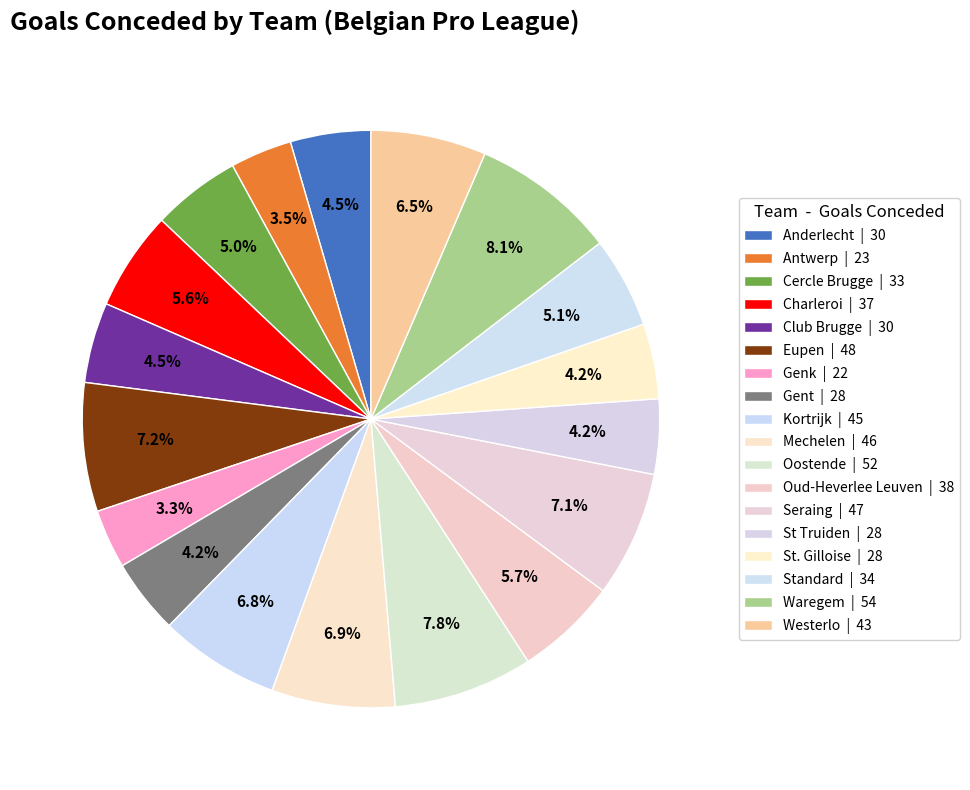

How many slices are in this pie chart?

18